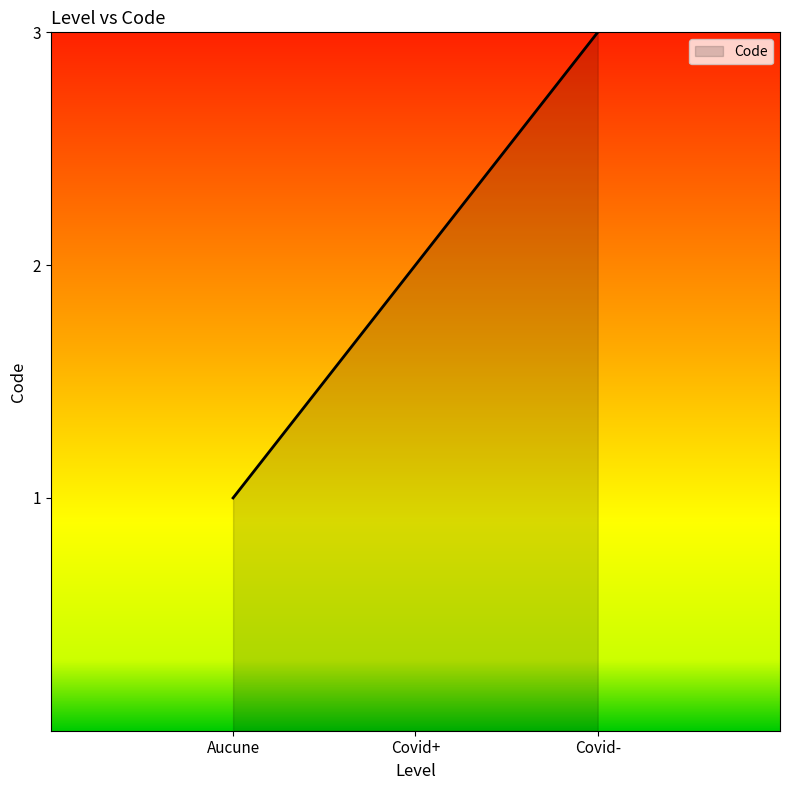

Reading left to right, extract all data points from this chart.

1	2	3